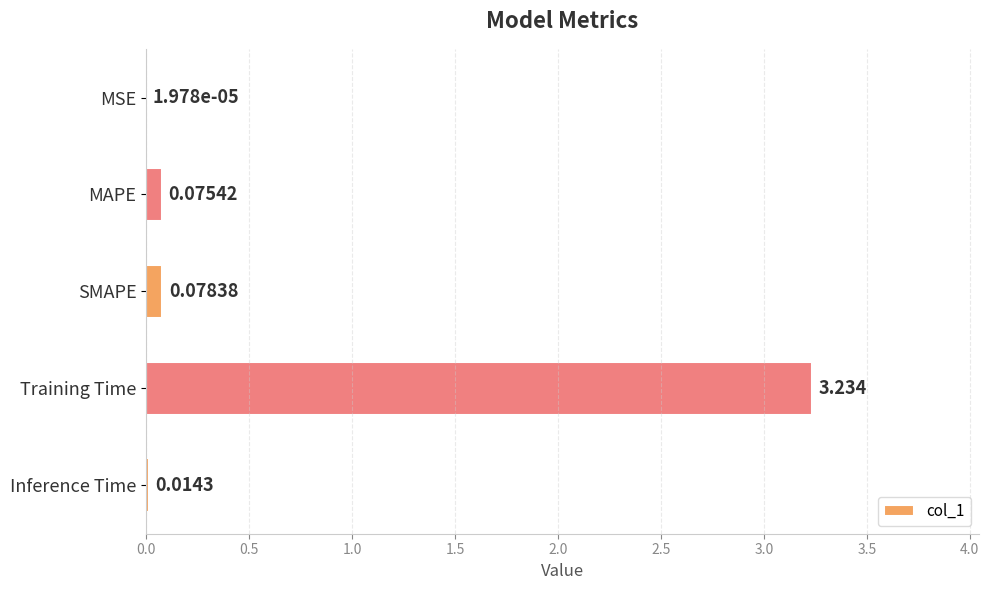

Which label corresponds to the largest value in the chart?

Training Time